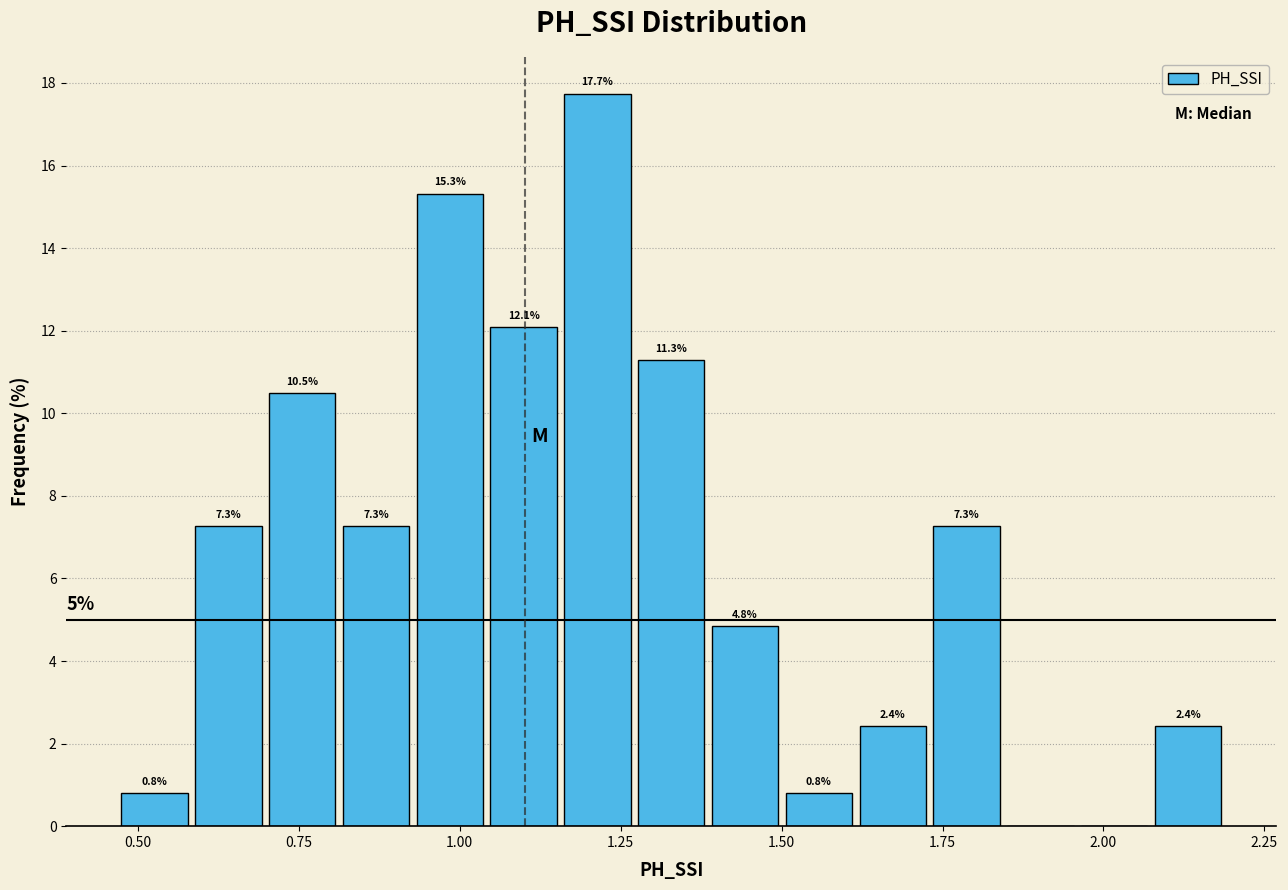

Read against the x-axis, roughly where is the centre of the tallest bar?

1.20